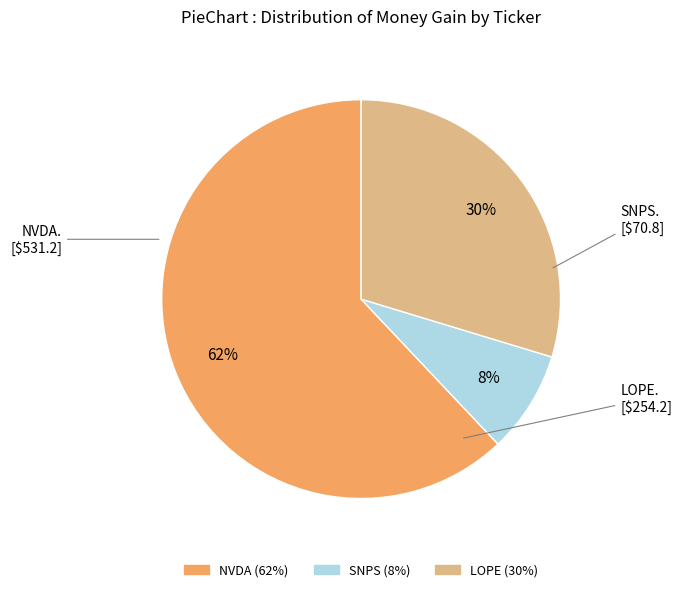

Which slice is the smallest?

SNPS